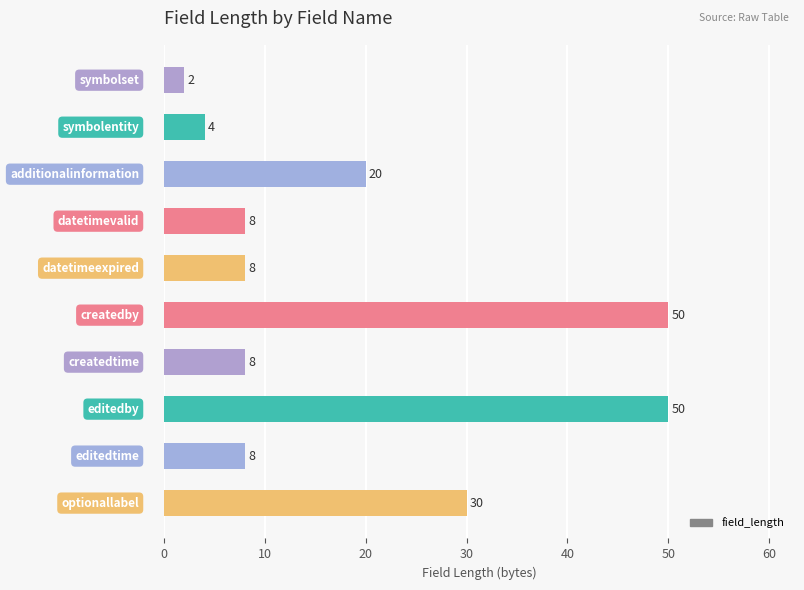

How many values are below 8?

2